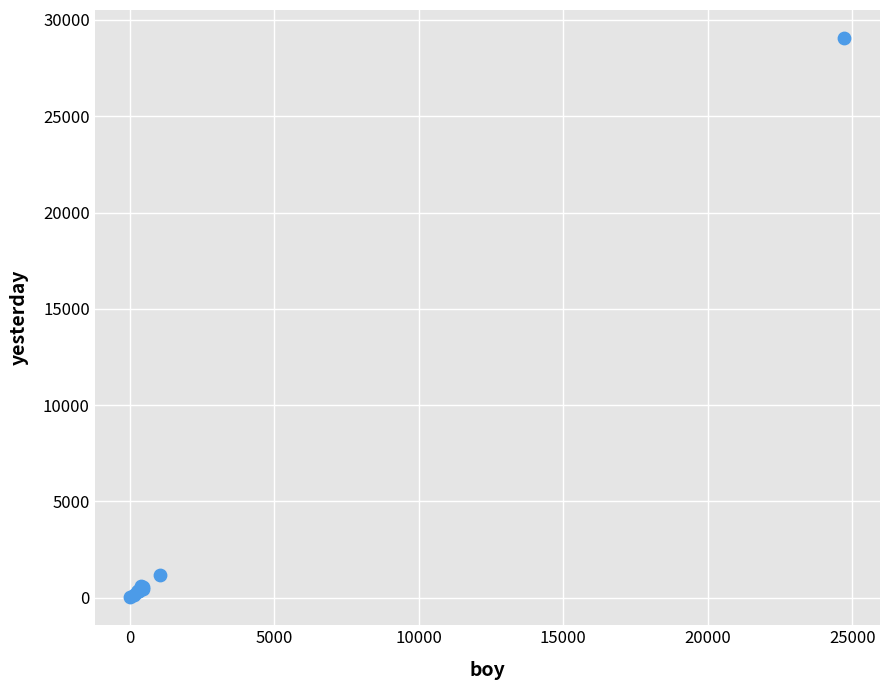

What Y value in the scatter plot is closest to 14542?

1181.2